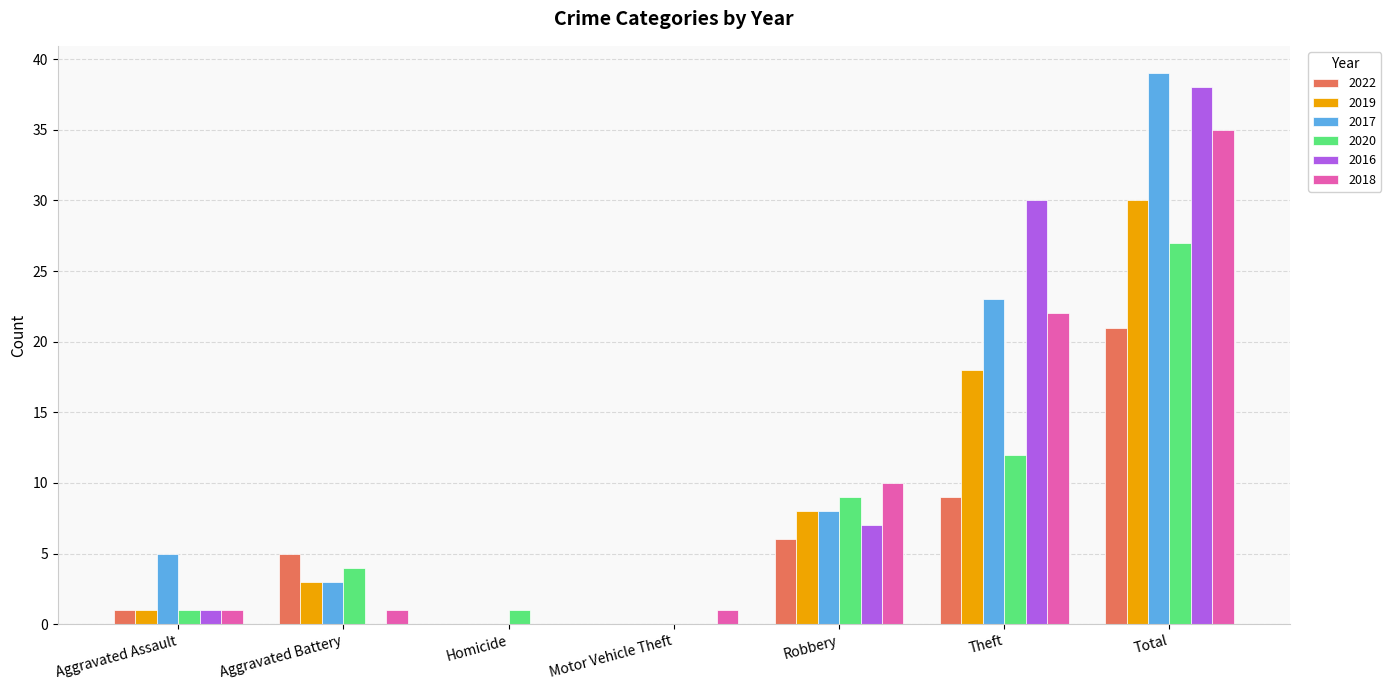

Which series changed the most between Aggravated Battery and Theft?

2016